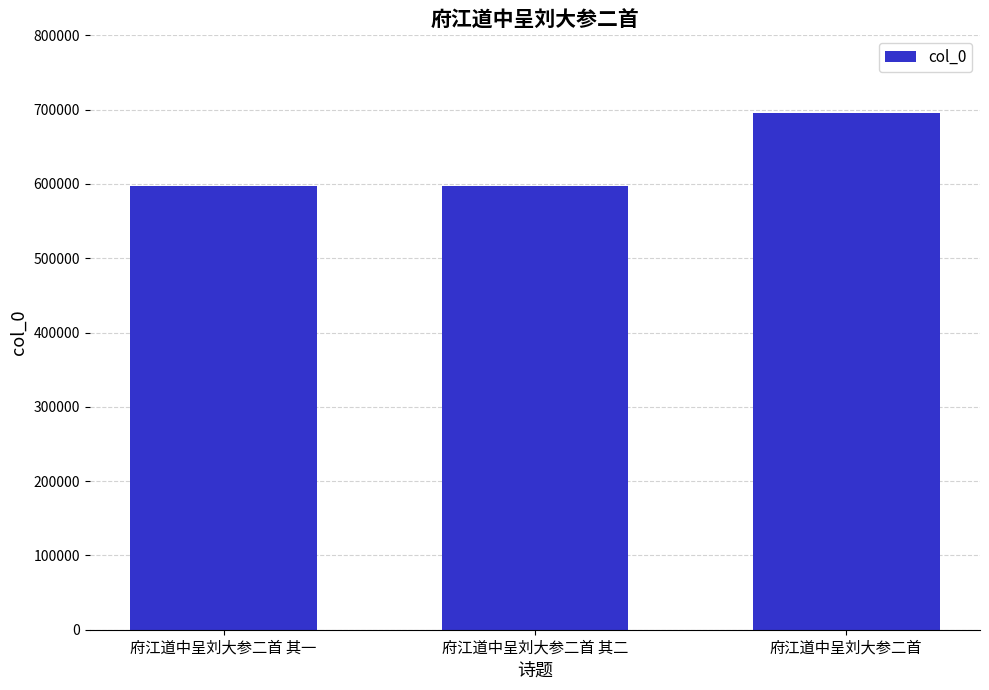

True or false: the data shows 597810 at 府江道中呈刘大参二首 其一.

True